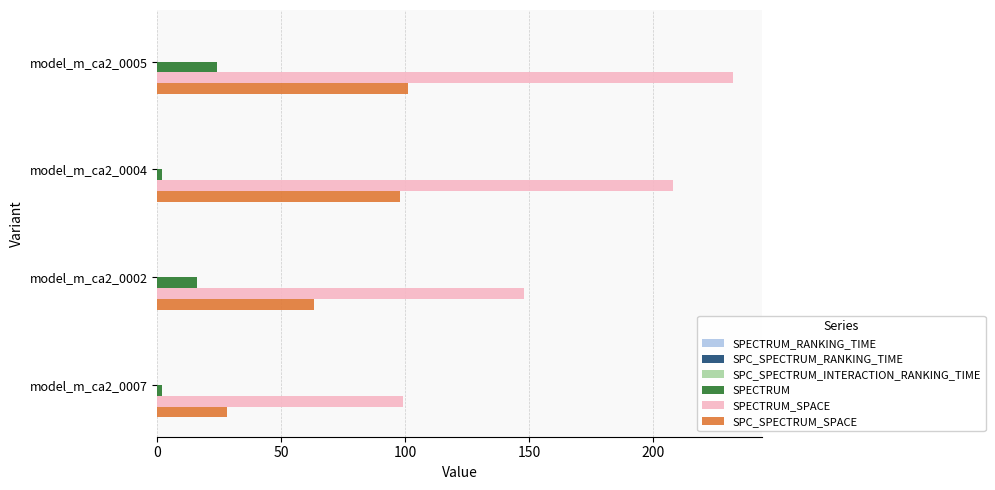

Which series has the largest total across all categories?

SPECTRUM_SPACE